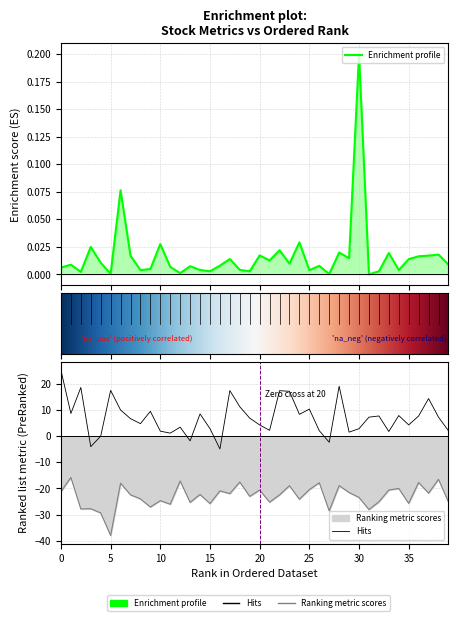

Reading right to left, transcribe all the data shown in this chart.

Price: 0.0	0.0	0.0	0.0	0.0	0.0	0.0	0.0	0.0	0.2	0.0	0.0	0.0	0.0	0.0	0.0	0.0	0.0	0.0	0.0	0.0	0.0	0.0	0.0	0.0	0.0	0.0	0.0	0.0	0.0	0.0	0.0	0.0	0.1	0.0	0.0	0.0	0.0	0.0	0.0
PriceOff200DMA: 2.1	7.3	14.4	7.7	4.3	7.9	1.8	7.7	7.3	2.9	1.5	19.1	-2.3	2.1	10.3	8.3	17.2	17.4	2.2	4.3	6.9	11.3	17.4	-4.9	2.9	8.5	-1.8	3.4	1.2	1.9	9.5	4.8	6.7	10.0	17.5	-0.0	-4.0	18.6	8.7	25.2
OffHigh: -25.2	-16.5	-21.8	-17.8	-25.7	-20.0	-20.6	-25.1	-28.1	-23.5	-21.6	-18.9	-28.6	-17.8	-20.5	-24.1	-19.0	-22.5	-25.3	-20.6	-23.1	-17.6	-22.0	-21.0	-25.8	-22.3	-25.4	-17.2	-26.1	-24.7	-27.1	-24.0	-22.5	-18.0	-38.0	-29.4	-27.8	-27.9	-15.8	-21.2